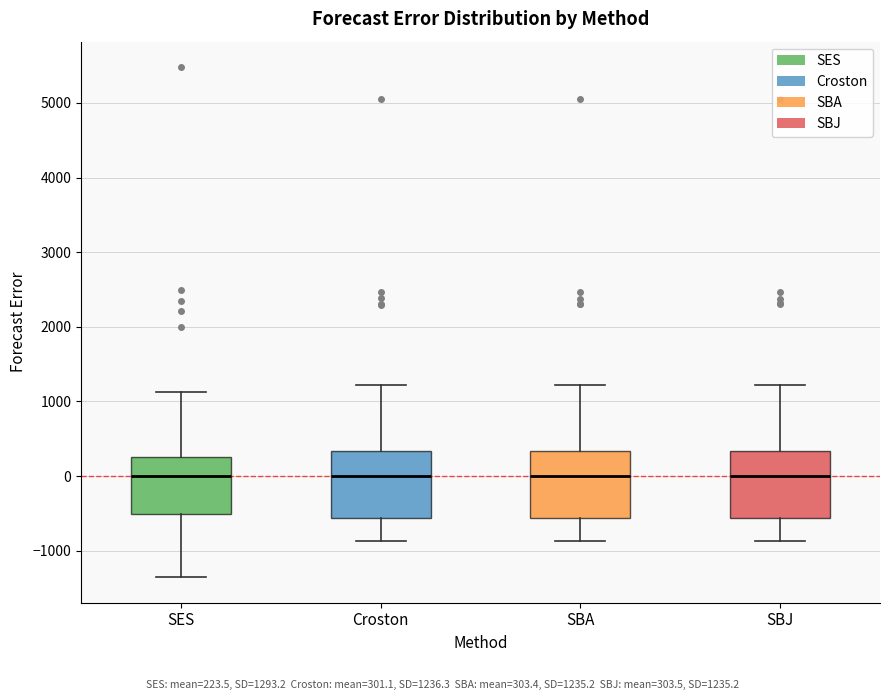

Reading left to right, transcribe this box plot: for each box, give where its median line is, the range the box spans, and where its two whiskers end, as read against the y-axis. The values are not printed on the chart, so give them approximately, as read against the axis.

SES: median 0, box -500 to 300, whiskers -1400 to 1100
Croston: median 0, box -600 to 300, whiskers -900 to 1200
SBA: median 0, box -600 to 300, whiskers -900 to 1200
SBJ: median 0, box -600 to 300, whiskers -900 to 1200